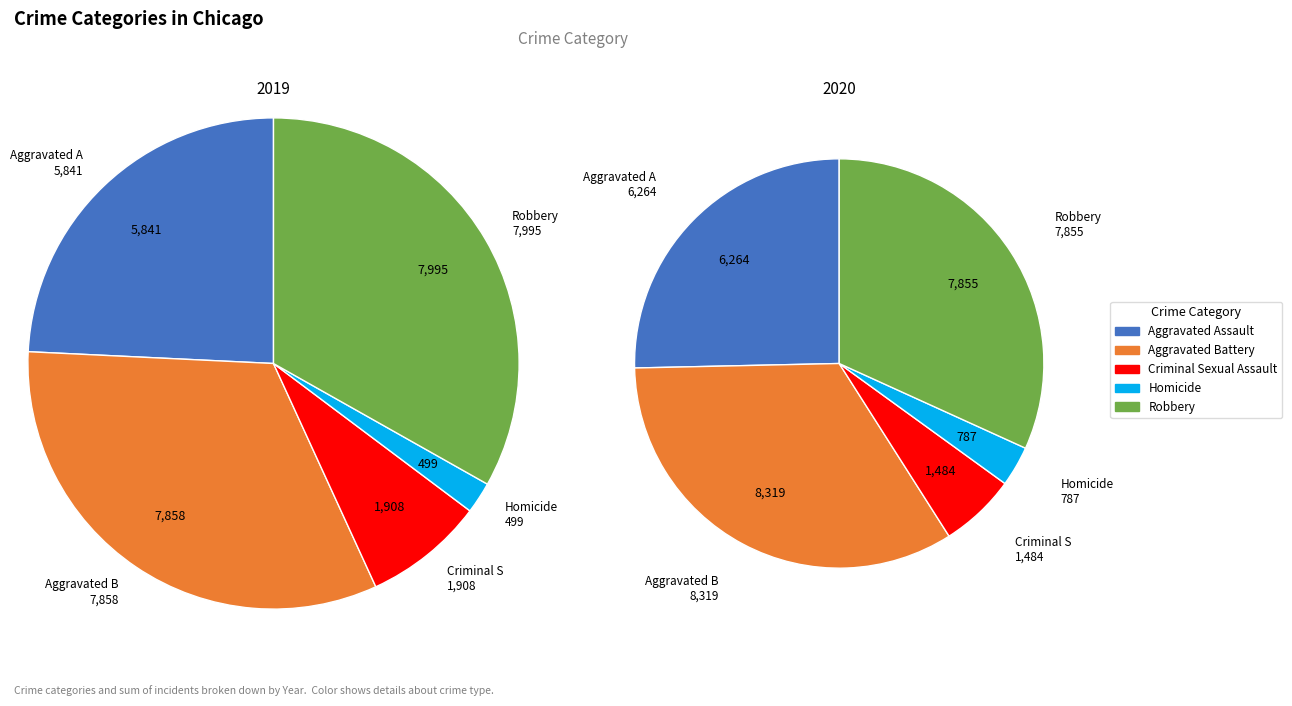

True or false: Robbery accounts for 33% of the total.

True